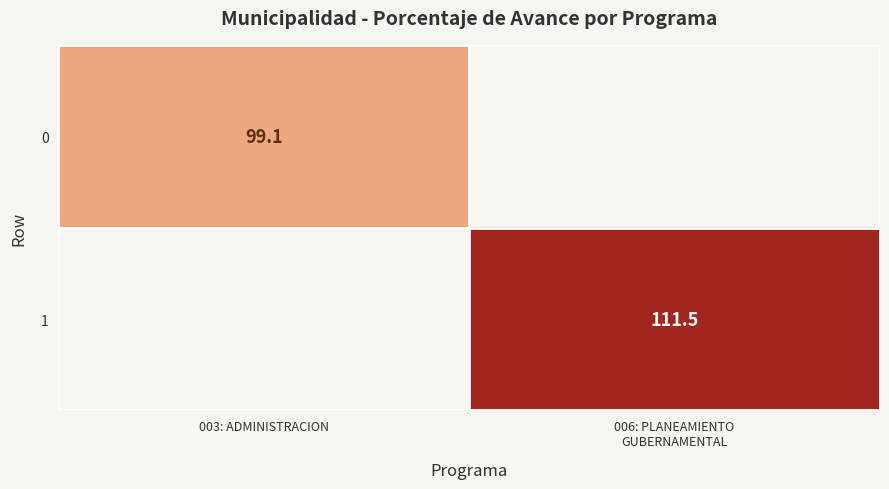

Count the number of categories in the chart.

2